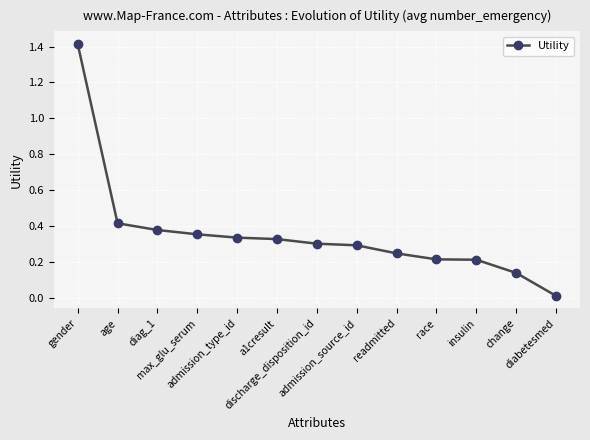

What is the difference between the maximum and minimum values?

1.4